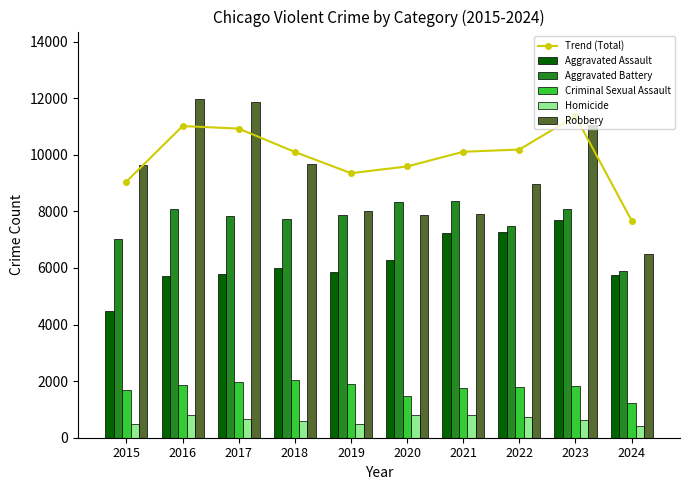

Reading left to right, what are all the values shown in this chart?

Trend (Total): 9049.9	11012.2	10923.4	10098.1	9348.5	9585.1	10103.6	10183.5	11362.0	7674.3
Aggravated Assault: 4480.0	5713.0	5793.0	6002.0	5841.0	6265.0	7242.0	7280.0	7710.0	5743.0
Aggravated Battery: 7019.0	8086.0	7845.0	7735.0	7858.0	8320.0	8347.0	7491.0	8078.0	5900.0
Criminal Sexual Assault: 1703.0	1851.0	1977.0	2033.0	1913.0	1489.0	1740.0	1801.0	1831.0	1229.0
Homicide: 496.0	786.0	672.0	588.0	499.0	787.0	804.0	724.0	626.0	420.0
Robbery: 9638.0	11960.0	11880.0	9681.0	7995.0	7855.0	7920.0	8963.0	11053.0	6497.0